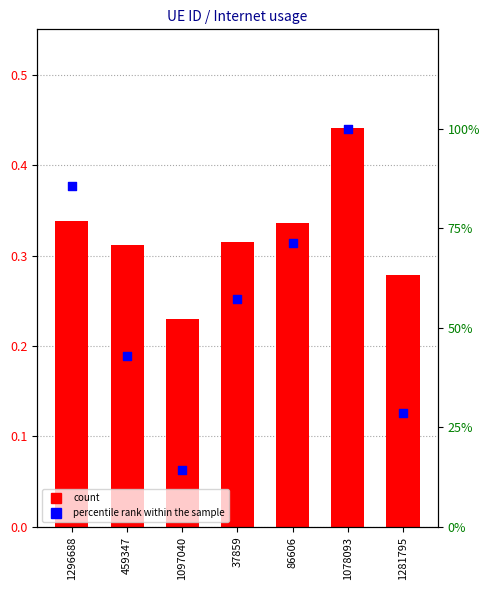

At how many categories does at least one series exceed 0?

7